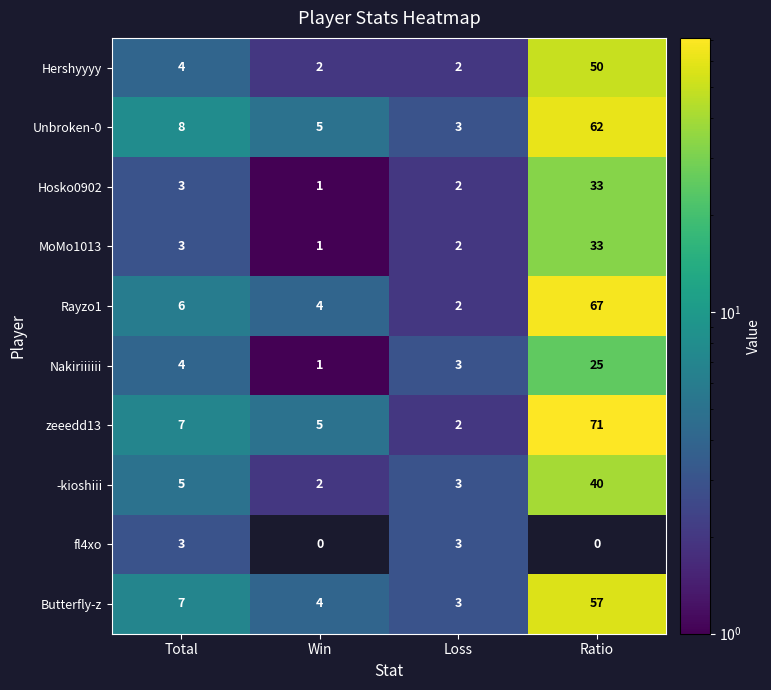

Count the fl4xo values in the range 0 to 3.

4